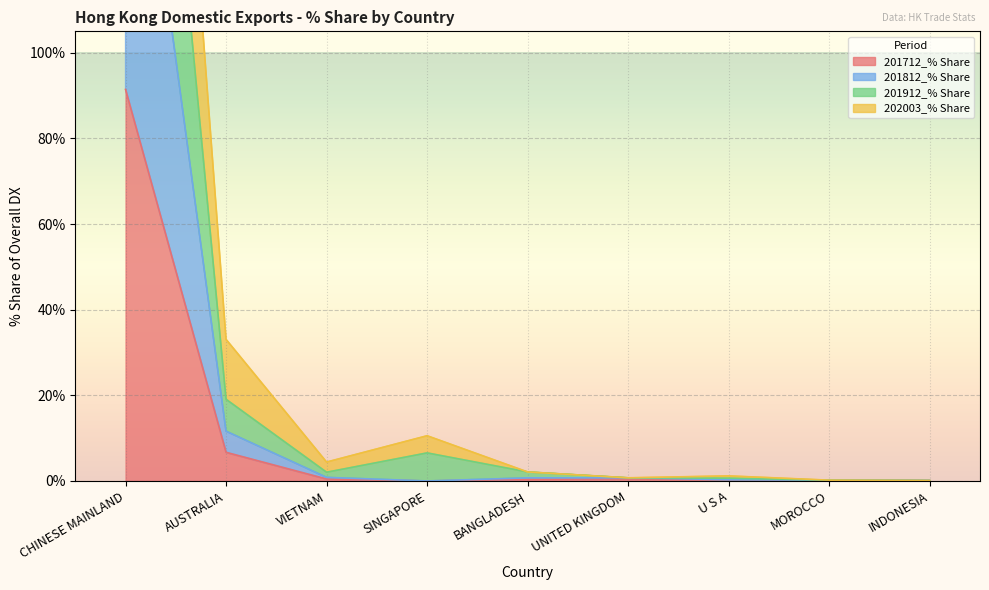

Is it true that 201712_% Share equals 0.0 at INDONESIA?

False